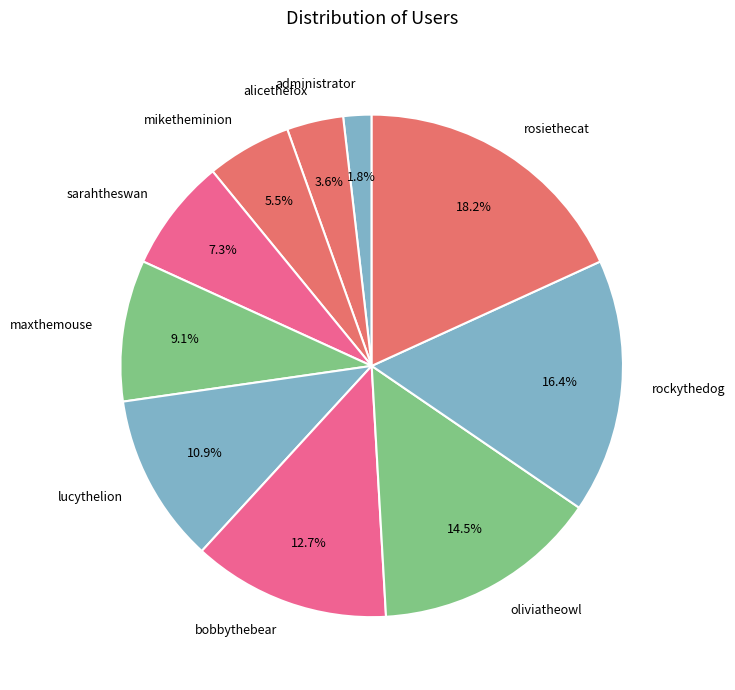

To the nearest percent, what percentage of the pie is rockythedog?

16%